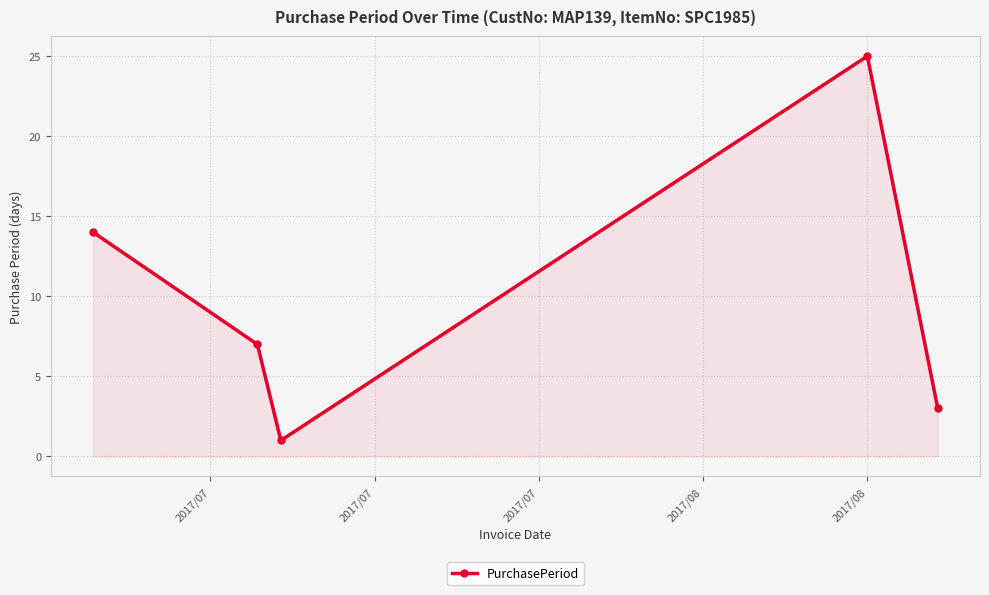

What is the difference between the second highest and second lowest values?

11